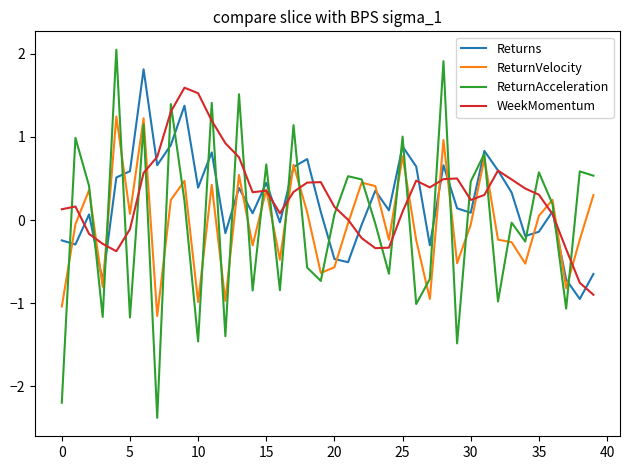

List the series in order of their peak value, lowest first.

ReturnVelocity, WeekMomentum, Returns, ReturnAcceleration